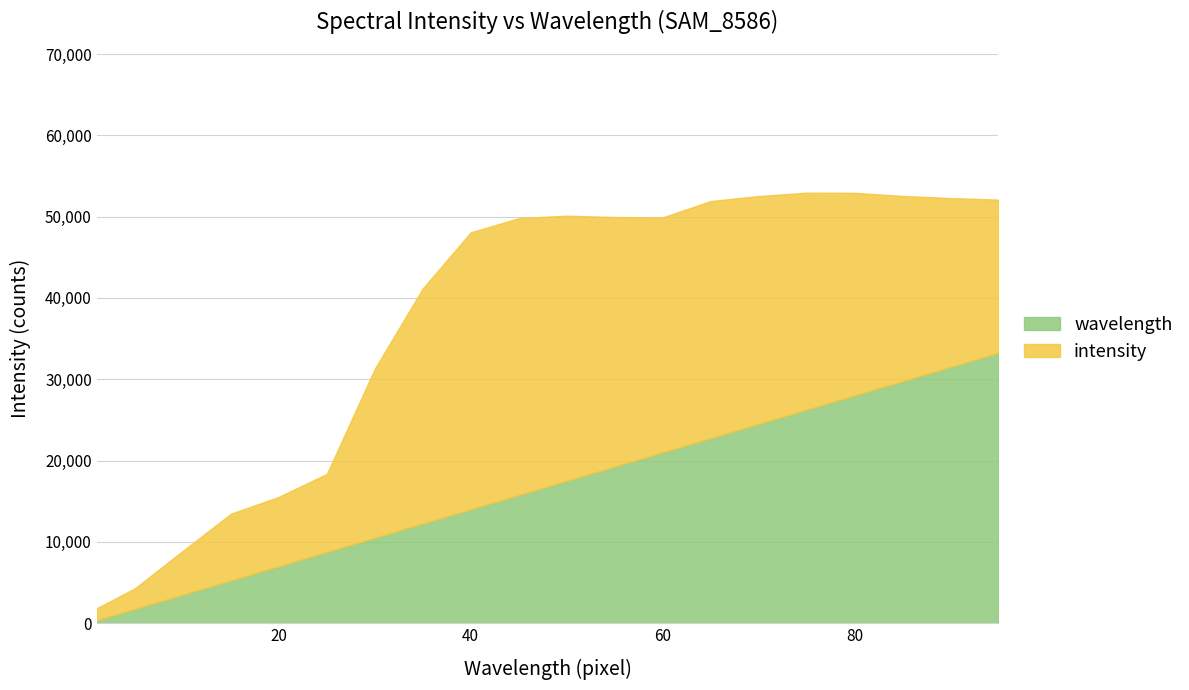

What is the highest value of the wavelength series?

33250